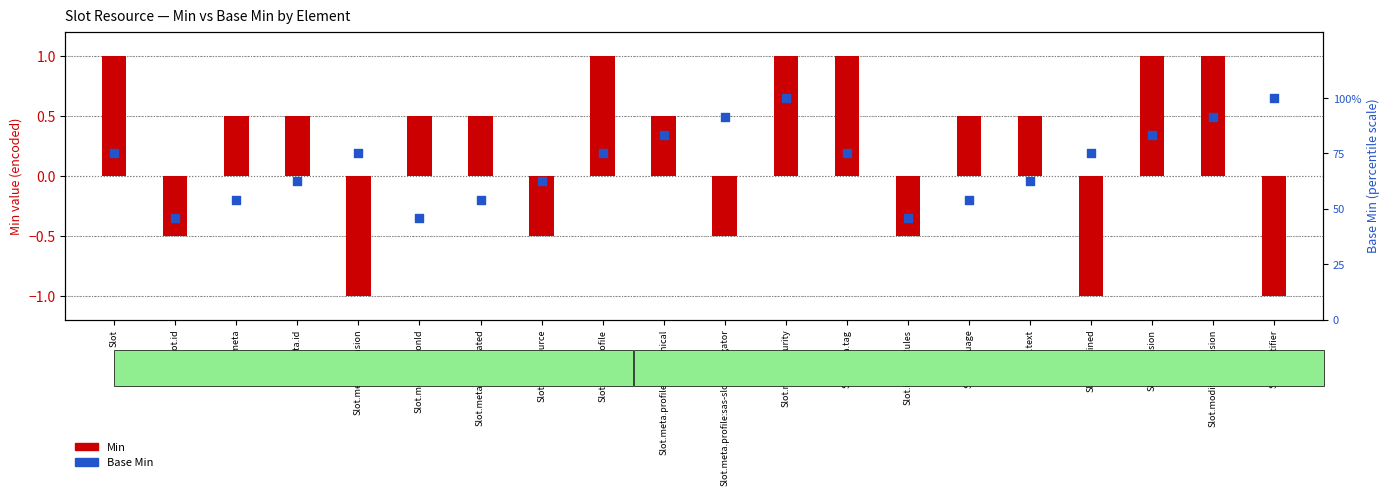

At how many categories does at least one series exceed 60?

14